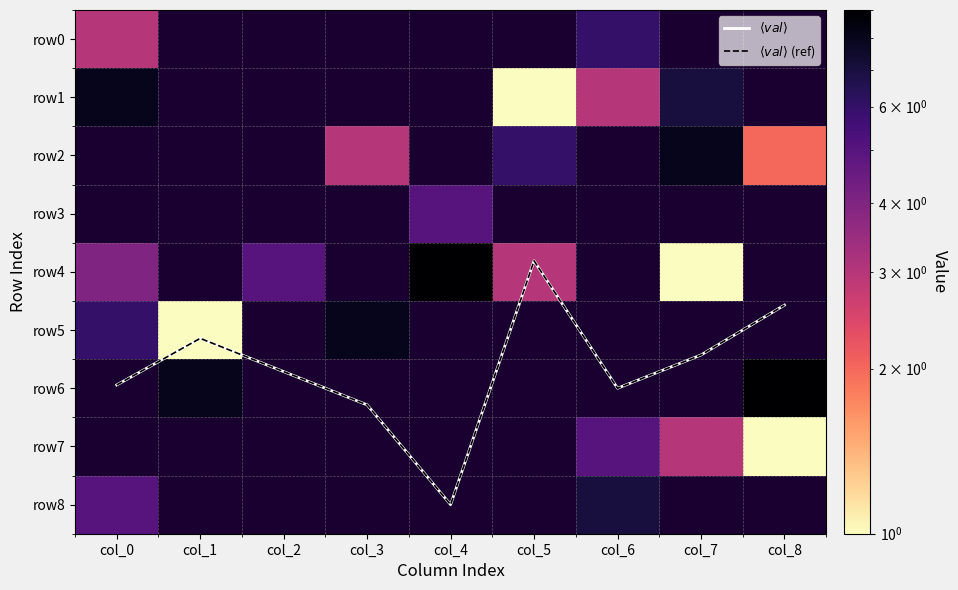

Where is row0 nearest to the value 4?

col_0